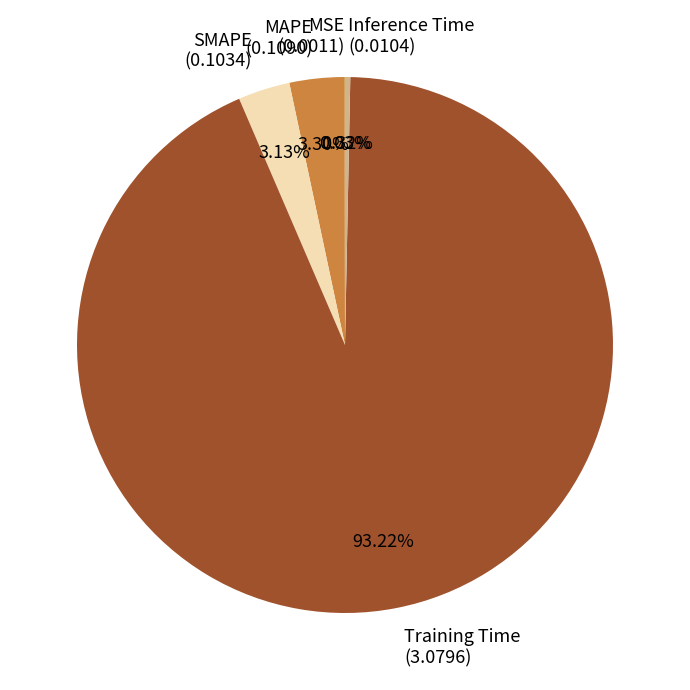

Is there a majority slice in this chart?

Yes